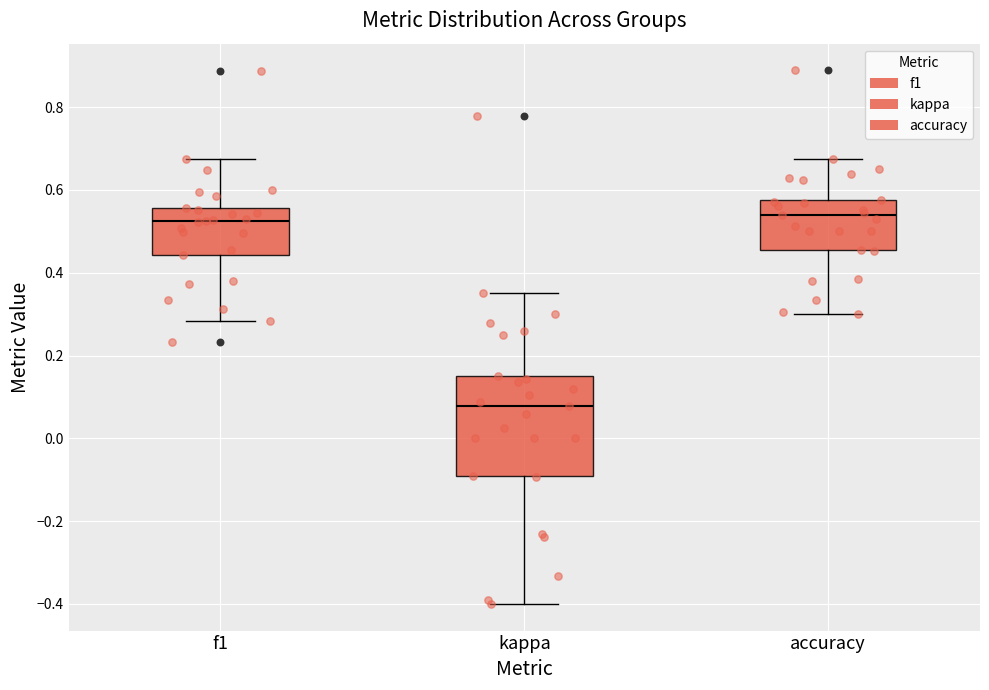

Where is the lower edge of the box for accuracy on the y-axis? The values are not printed on the chart, so give them approximately, as read against the axis.

0.46